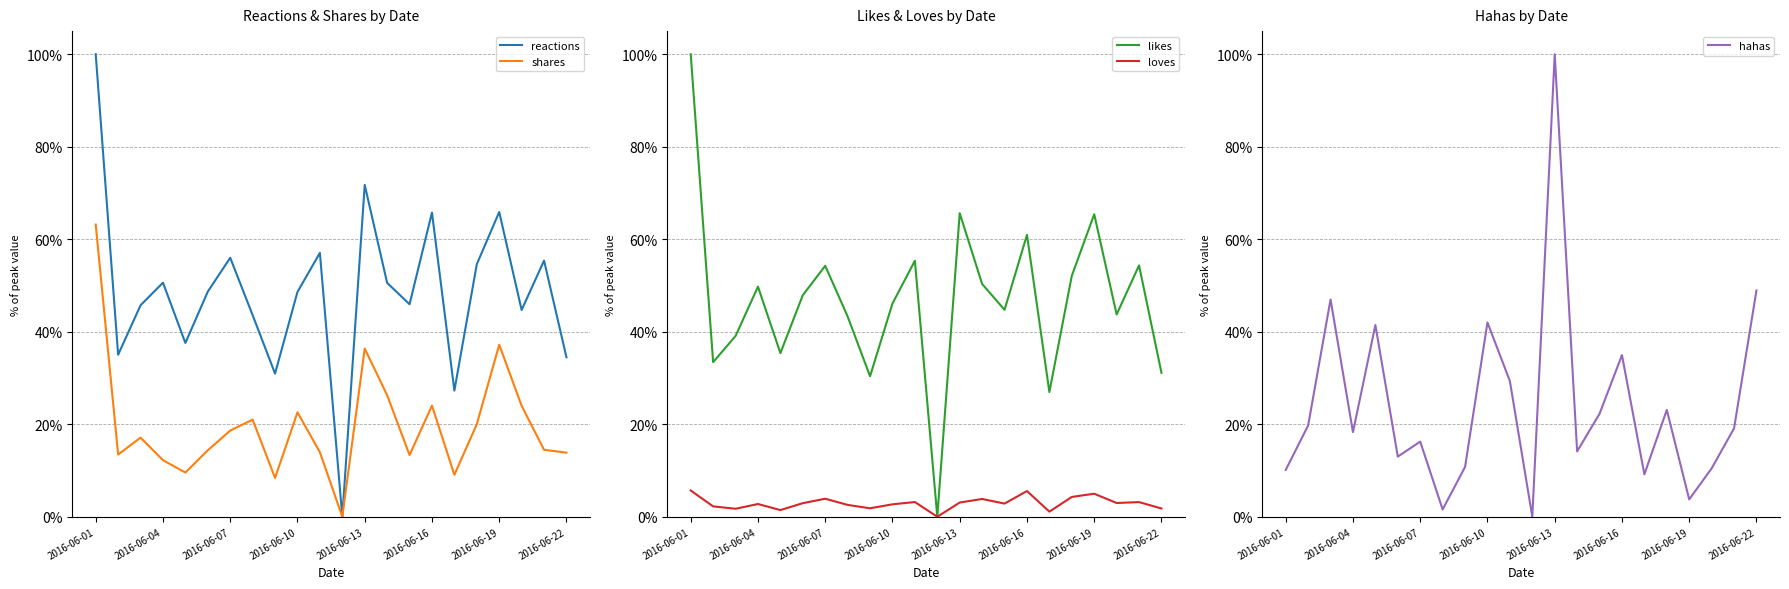

How many values in shares are above zero?

21